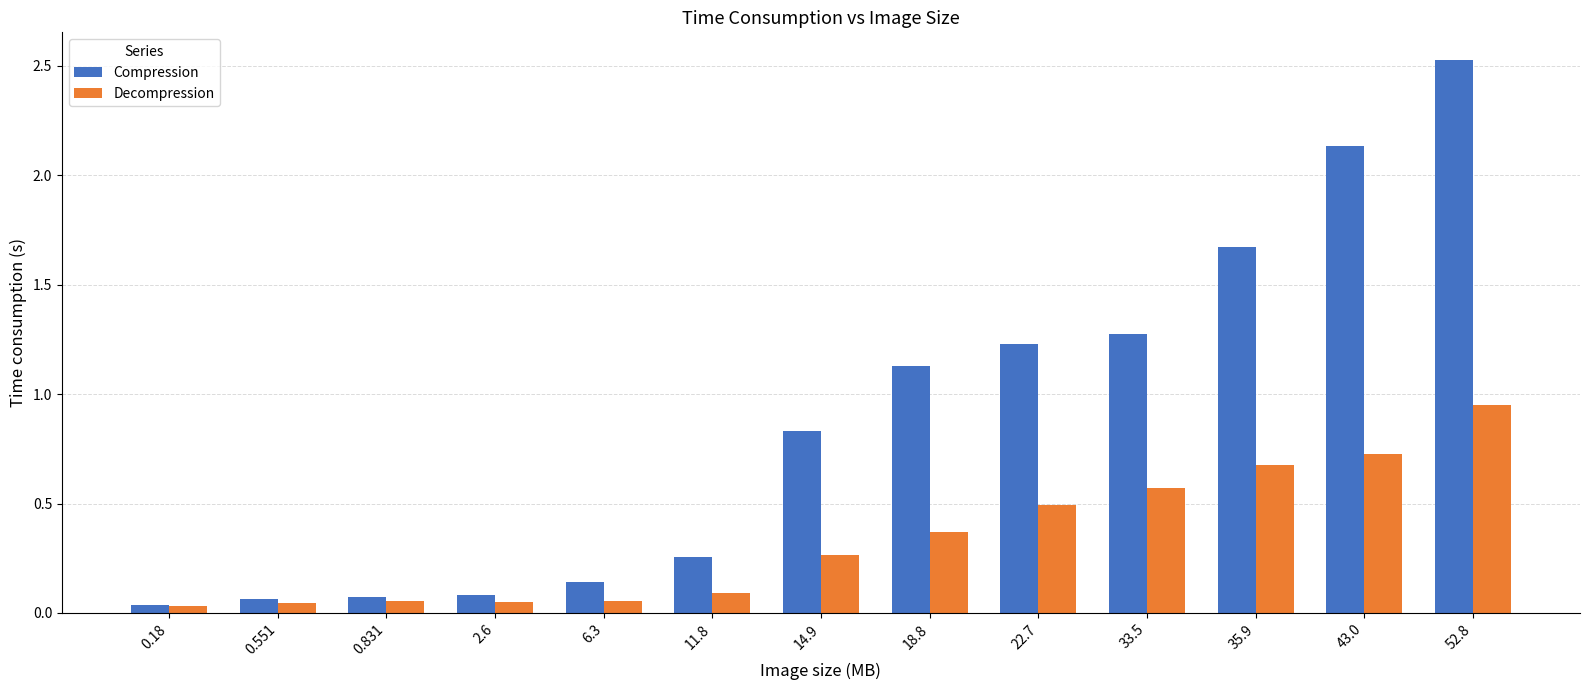

How many bars are there in total?

26